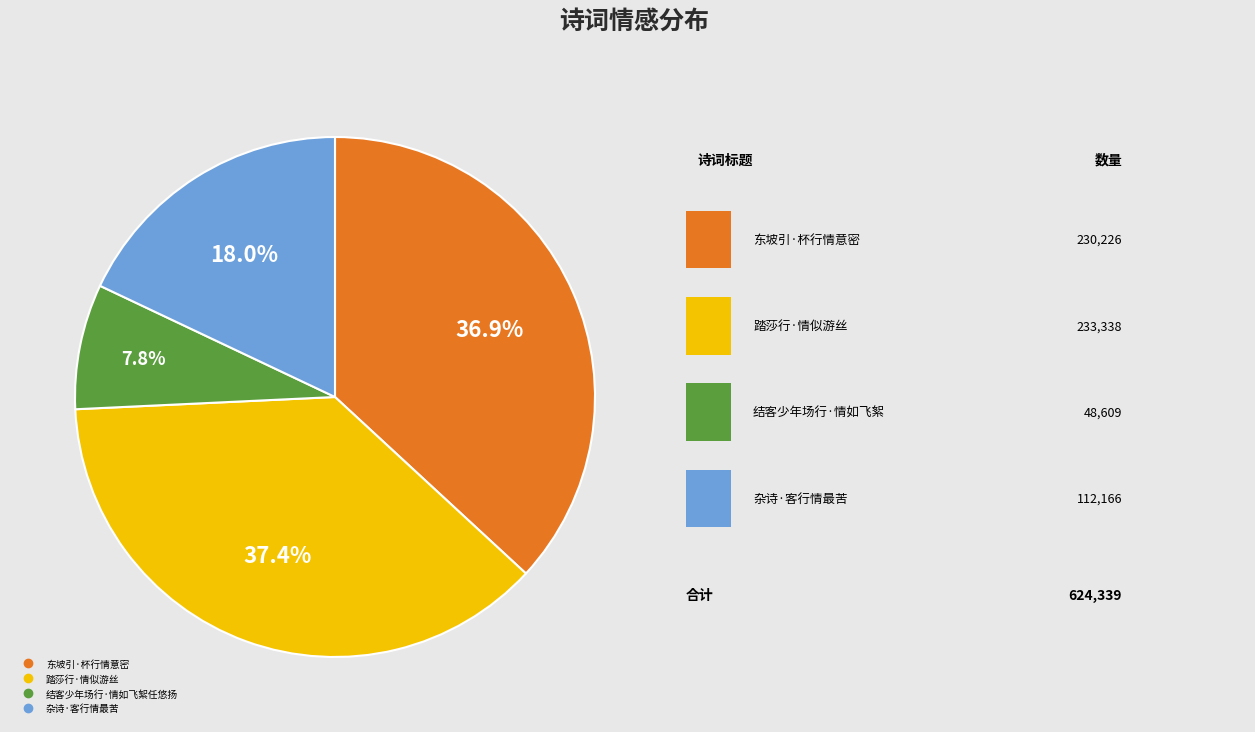

To the nearest percent, what is the difference between the 杂诗·客行情最苦 and 踏莎行·情似游丝 slice percentages?

19%